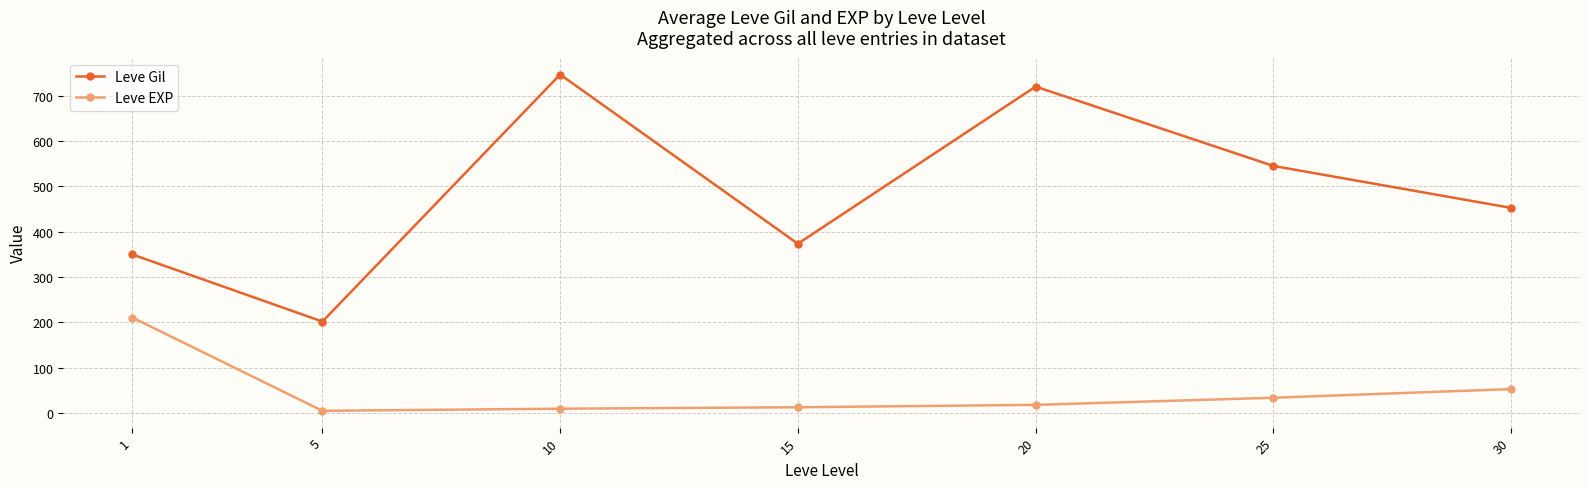

The value of Leve EXP at 15 is 12.7. True or false?

True